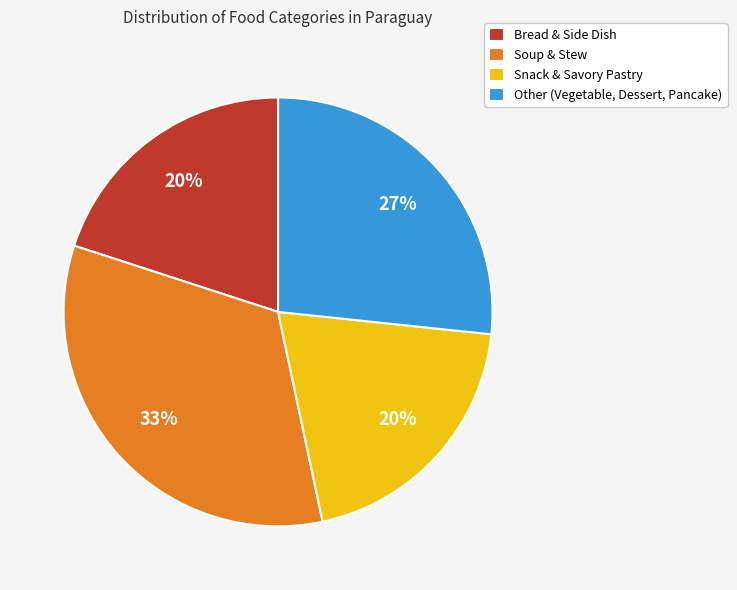

Count the number of slices in the pie.

4